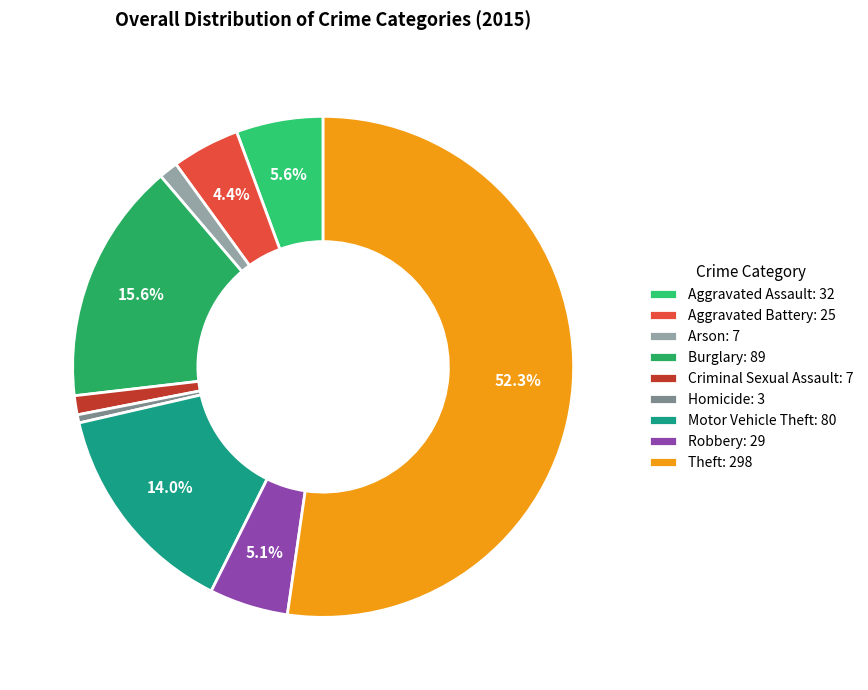

How many slices are in this pie chart?

9